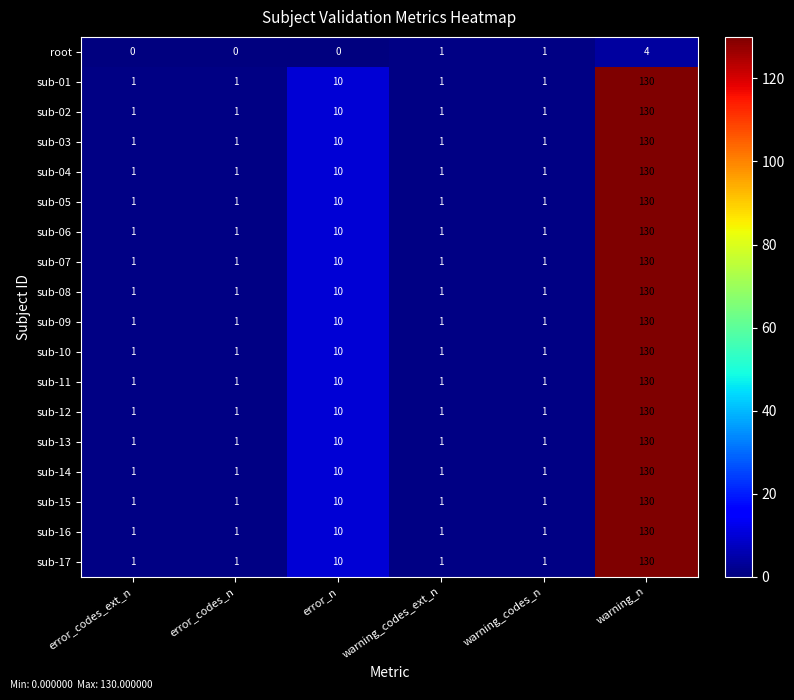

The value of sub-03 at warning_codes_ext_n is 1. True or false?

True